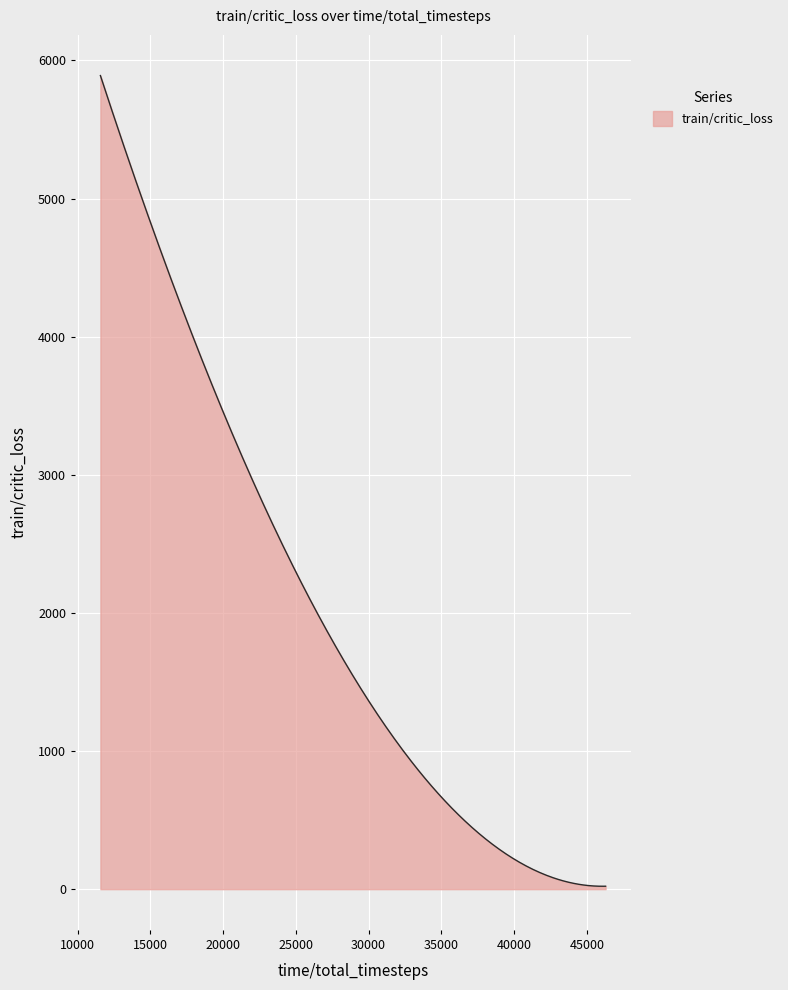

What is the difference between the maximum and minimum values?

5869.5